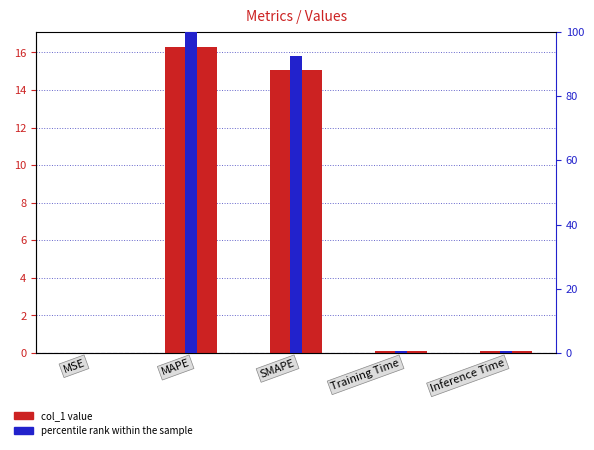

What is the sum of the percentile rank within the sample values at MAPE and Inference Time?

100.7